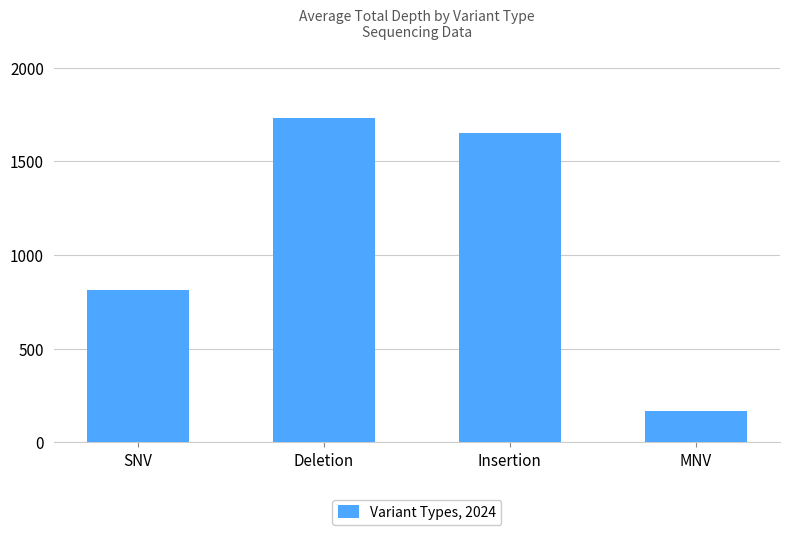

What is the value of the 1st bar from the left?

813